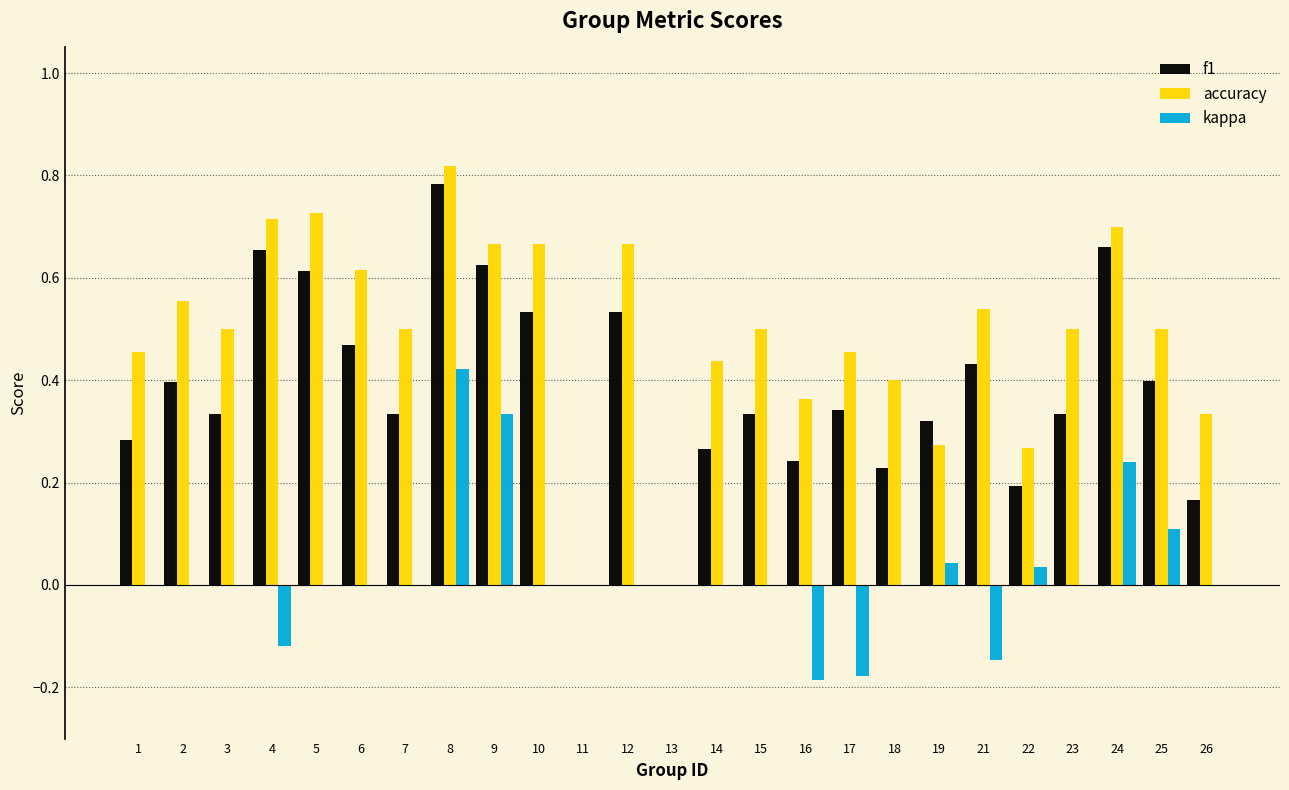

Which series changed the most between 9 and 15?

kappa